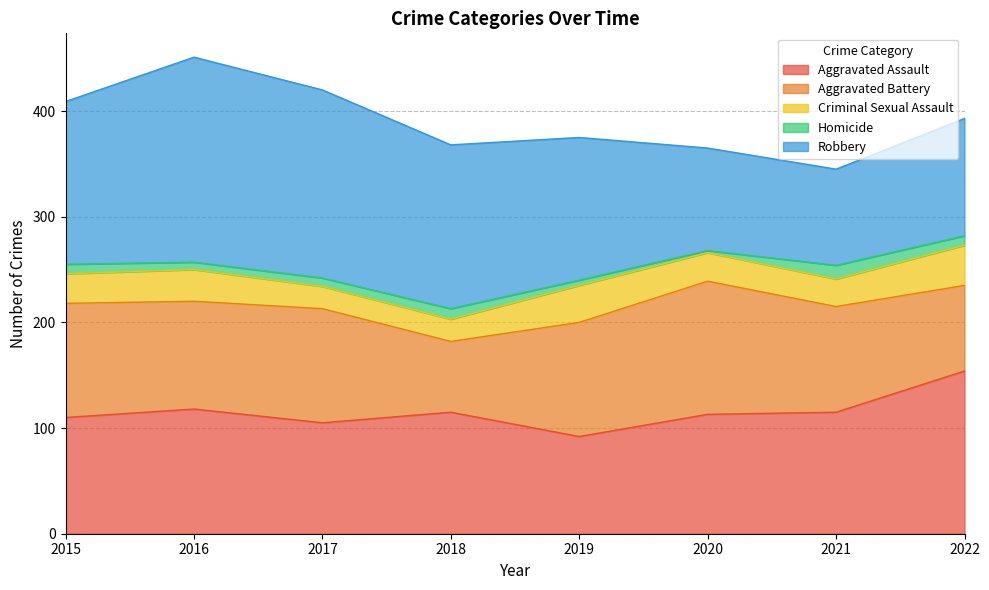

In Criminal Sexual Assault, how many points are higher than both neighbors (excluding endpoints)?

2